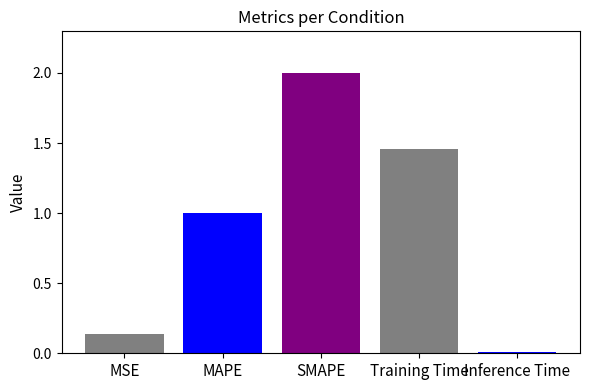

What is the greatest value displayed?

2.0